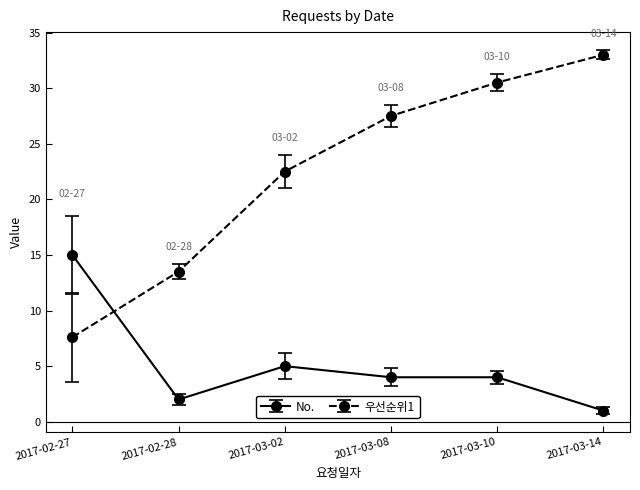

What is the spread (max minus min) of values at 2017-03-02?

17.5